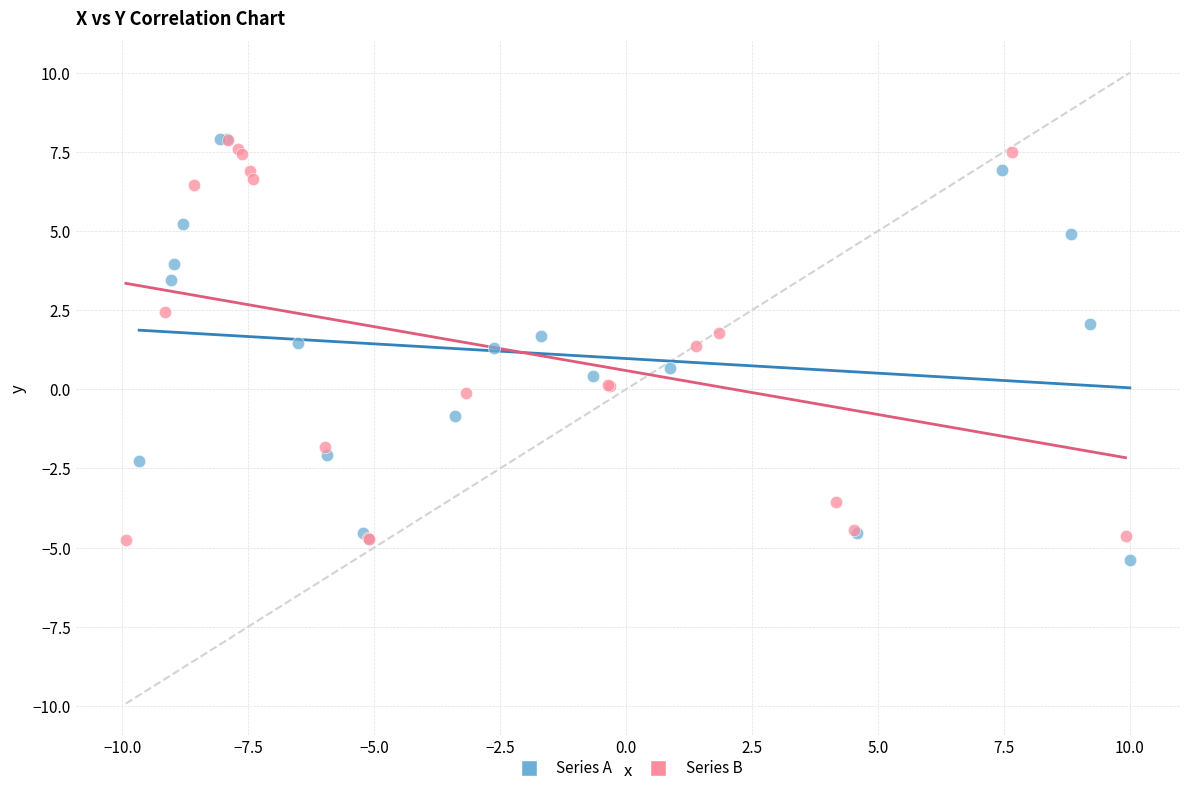

What are all the series names shown in the legend?

Series A, Series B